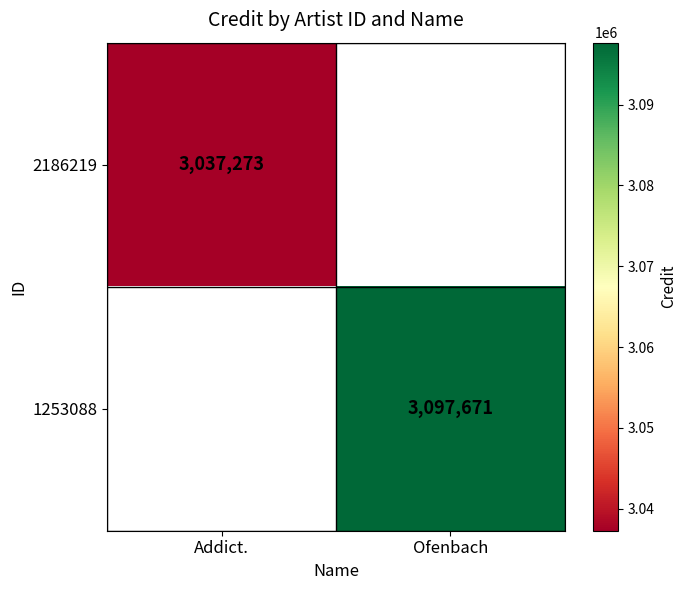

What is the maximum value for 2186219?

3037273.0